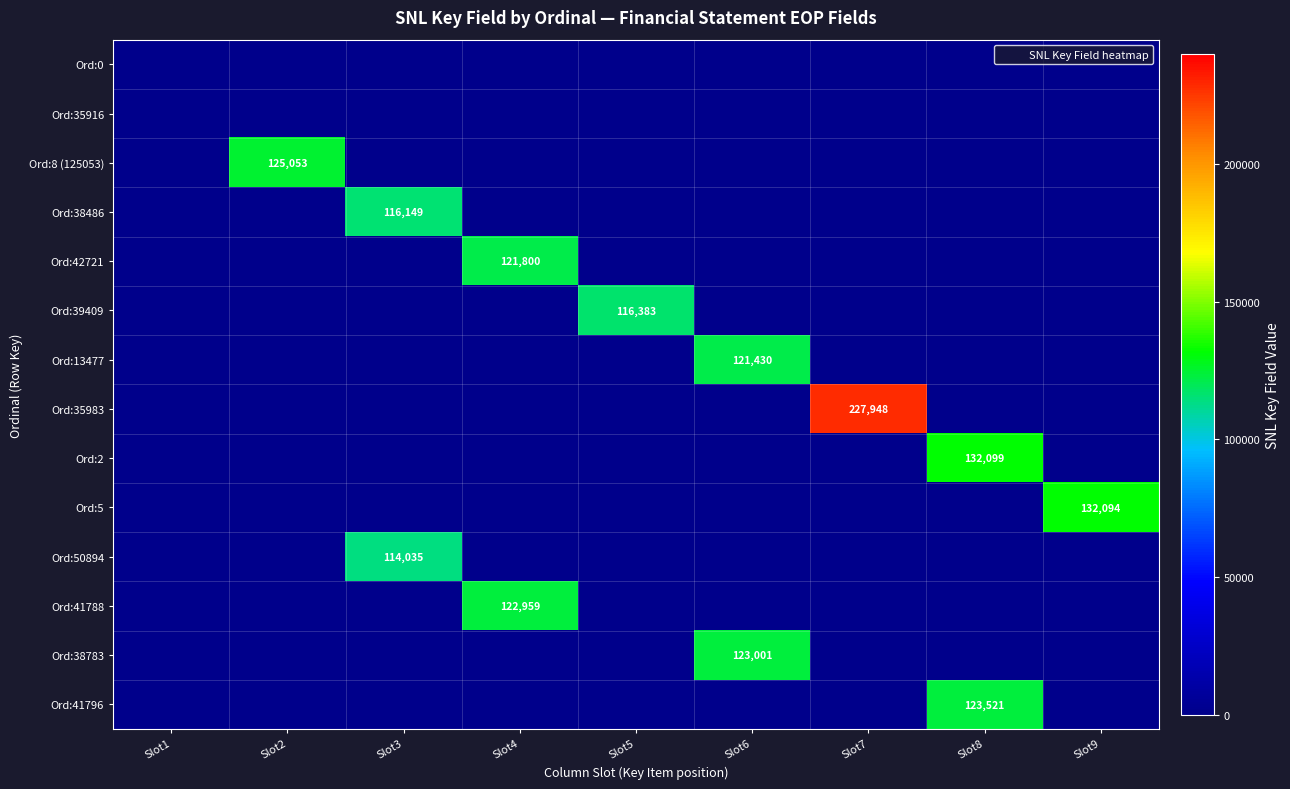

At which label is Ord:41796 closest to 61760?

Slot1